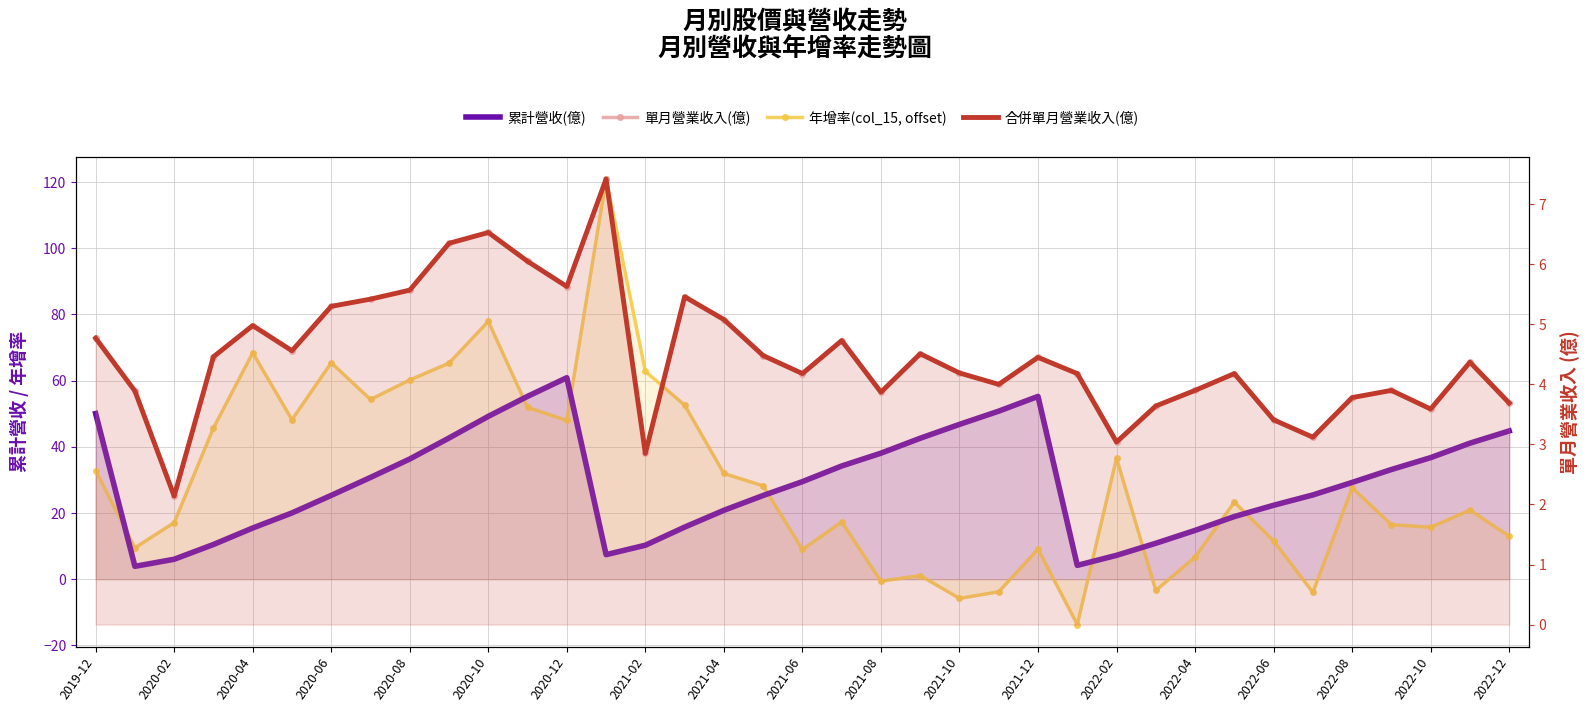

Where is 累計營收(億) nearest to the value 32?

33